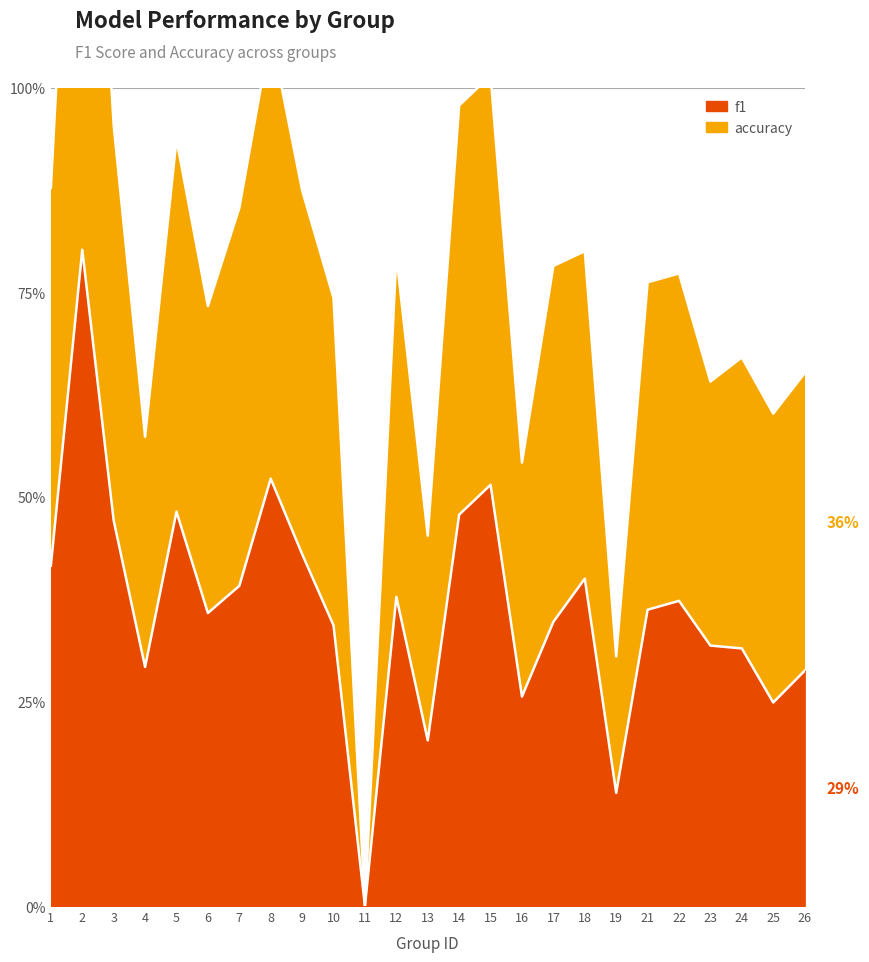

True or false: f1 and accuracy cross at least once.

False